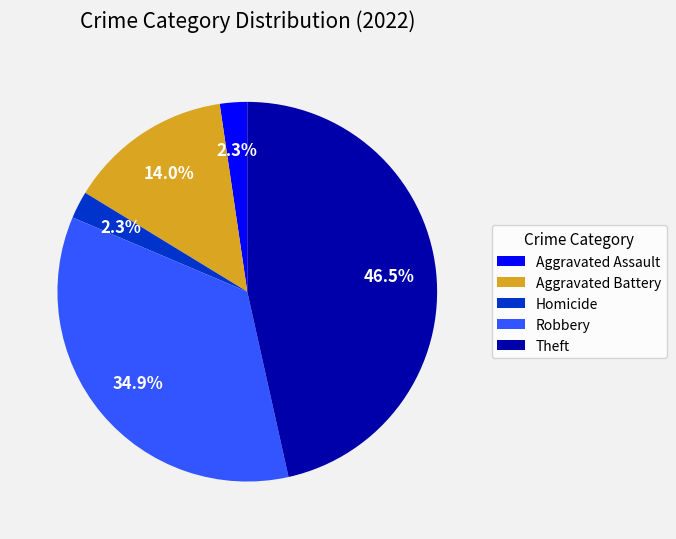

Combined, do Homicide and Theft account for over 50%?

No